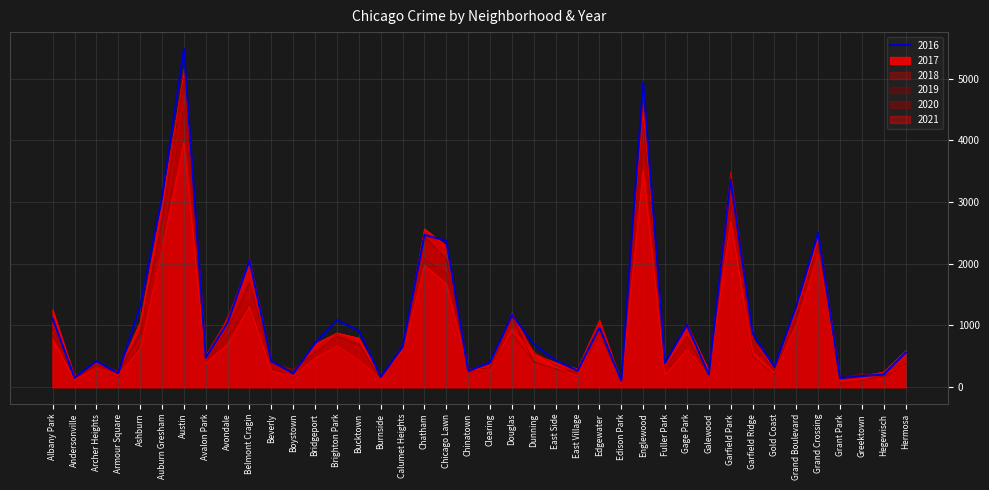

Where does the 2020 series first go above 431?

Albany Park